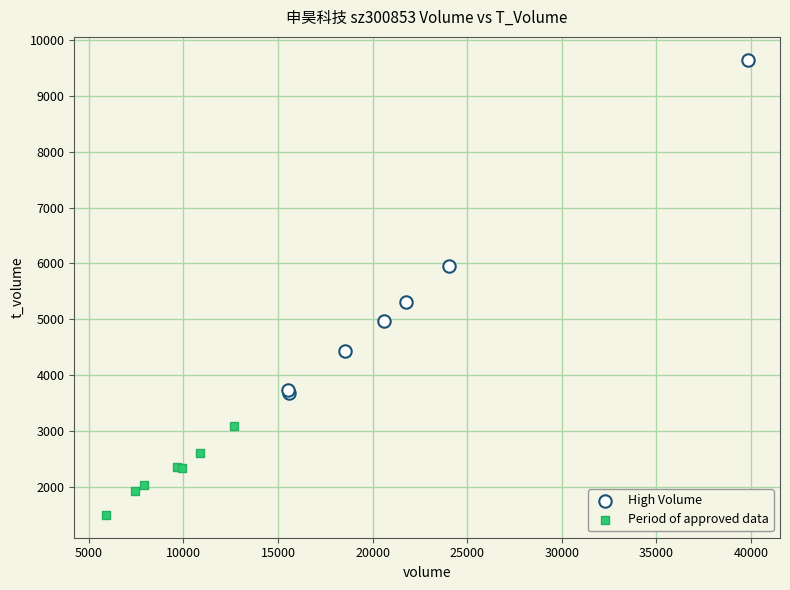

Which series contains the highest Y value?

High Volume